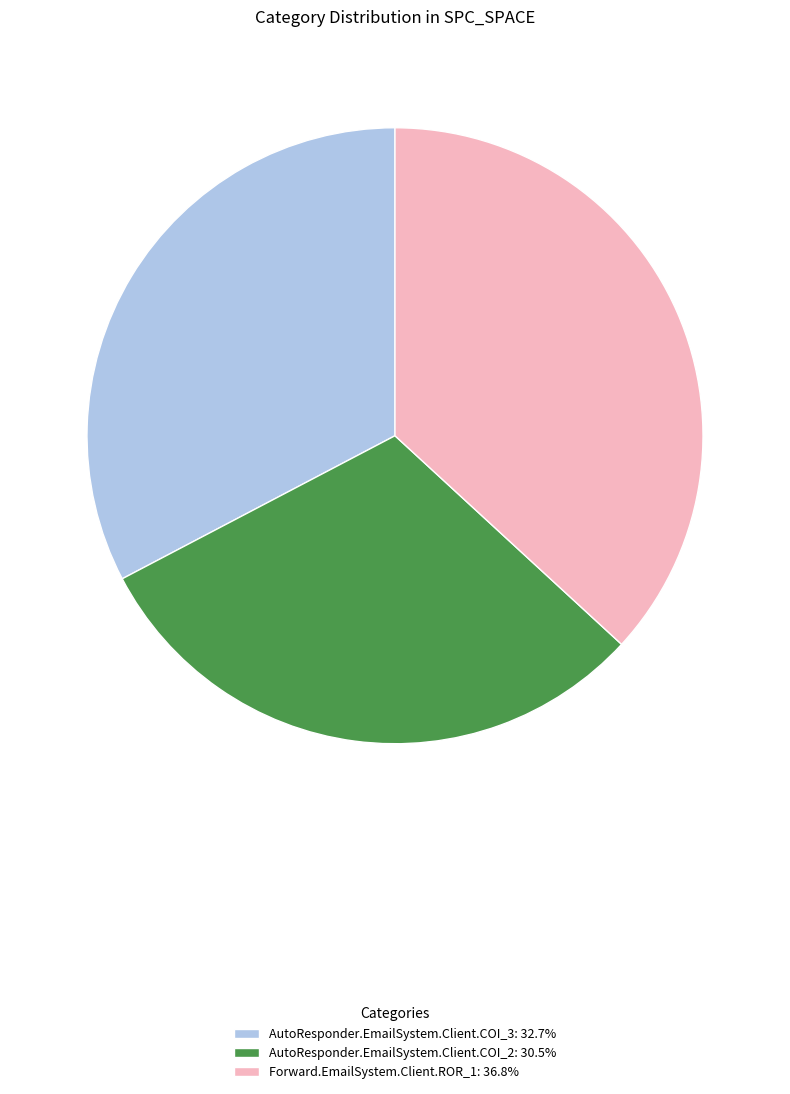

Approximately how many times larger is the value at AutoResponder.EmailSystem.Client.COI_2: 30.5% compared to AutoResponder.EmailSystem.Client.COI_3: 32.7%?

0.9